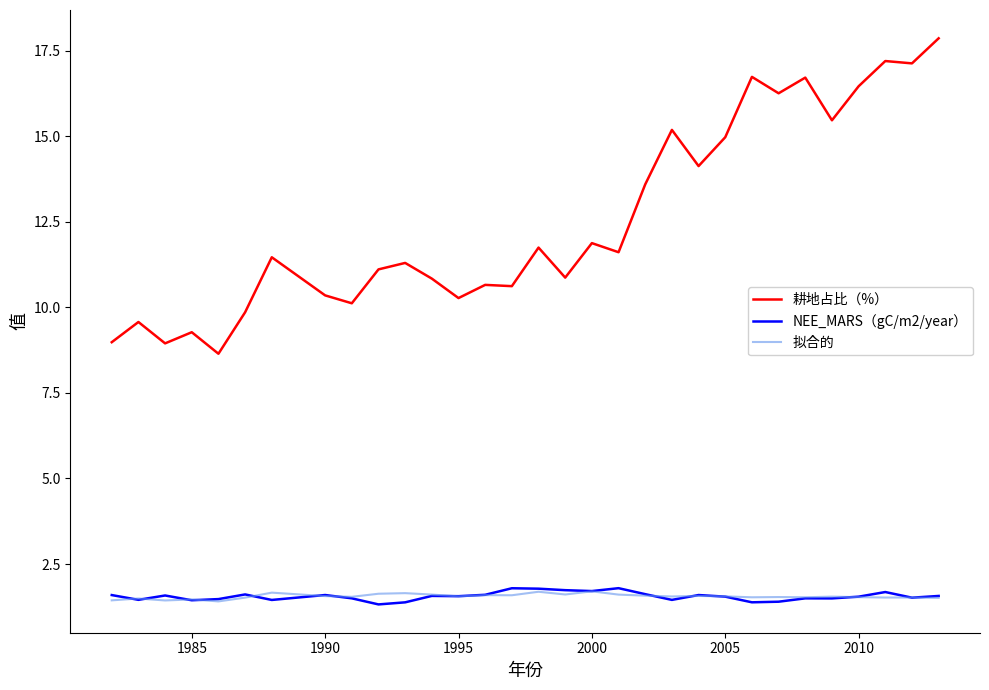

How many distinct data groups are displayed?

3